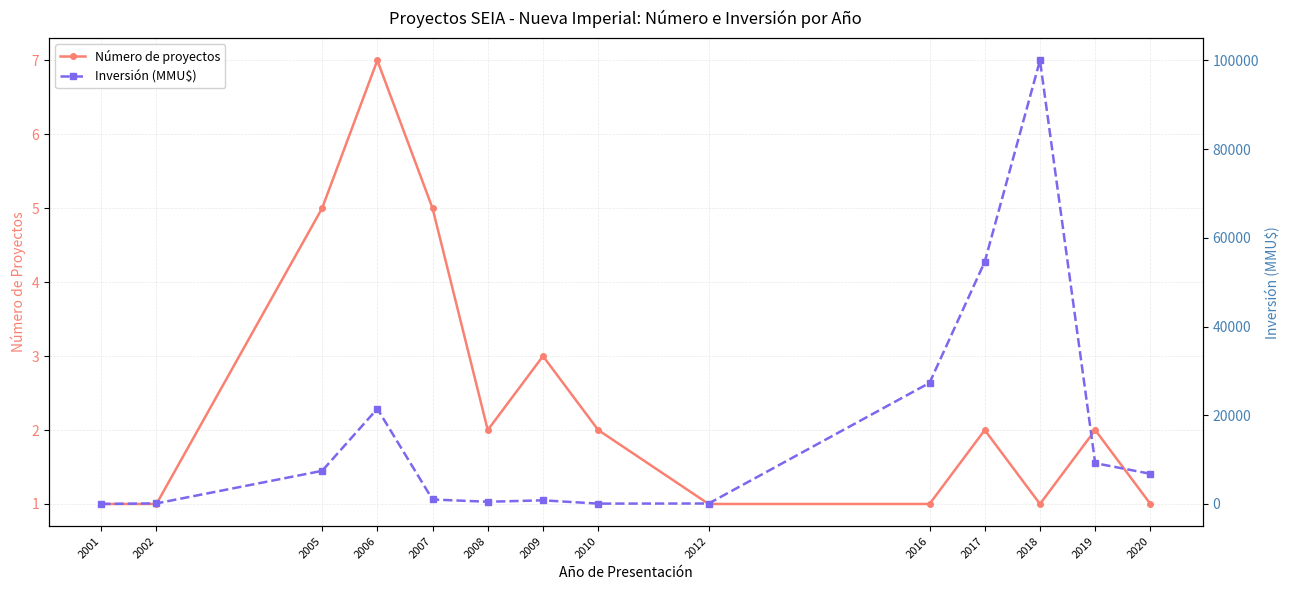

Which category has the highest value across all series?

2018